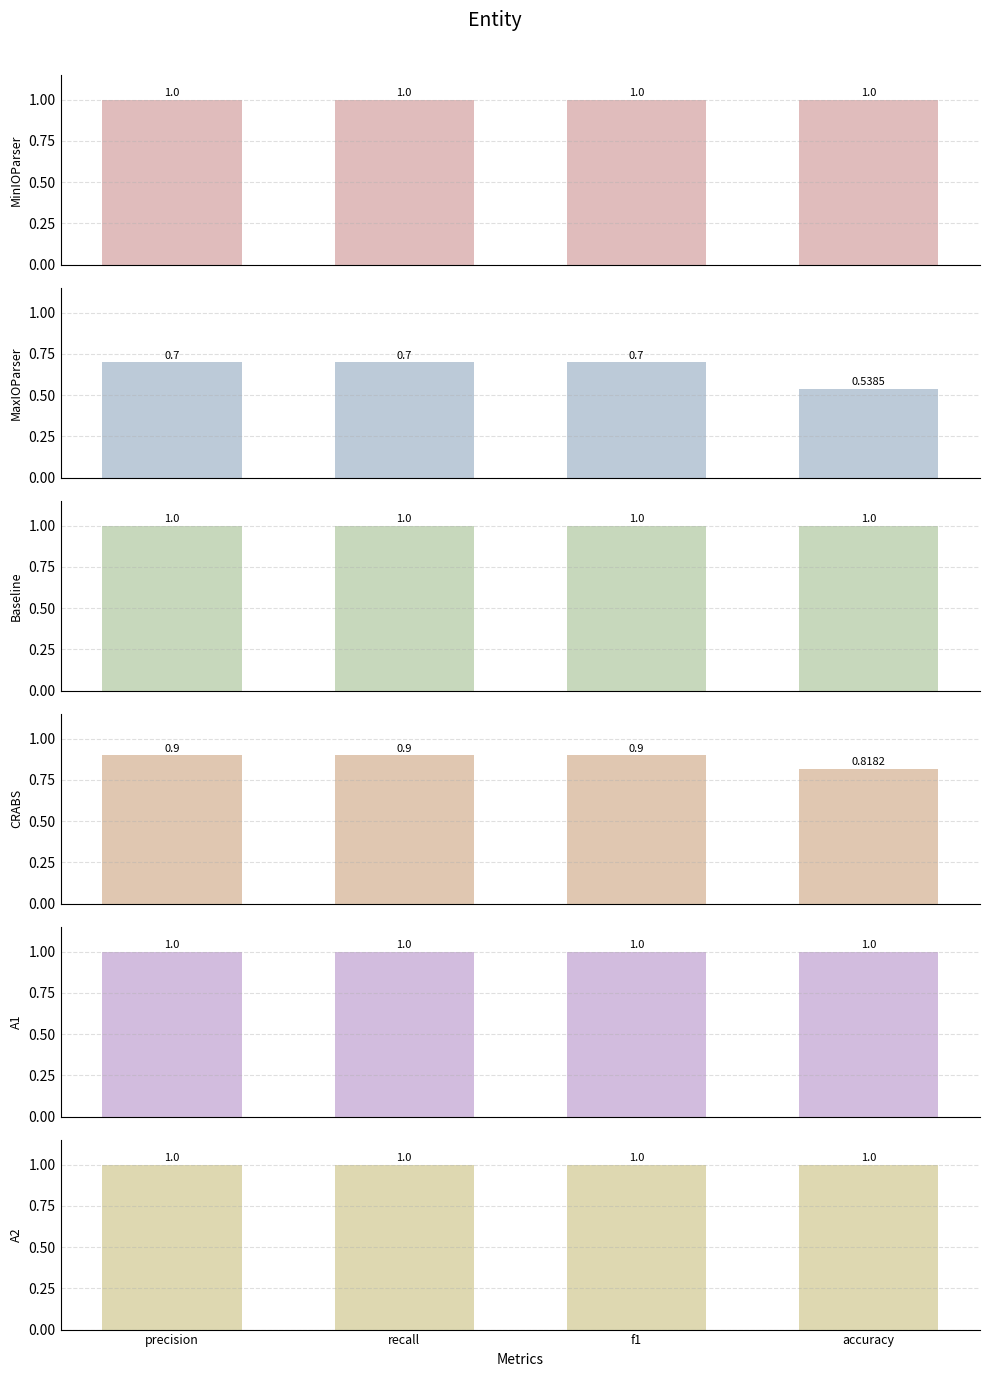

Which series has the widest spread of values?

MaxIOParser